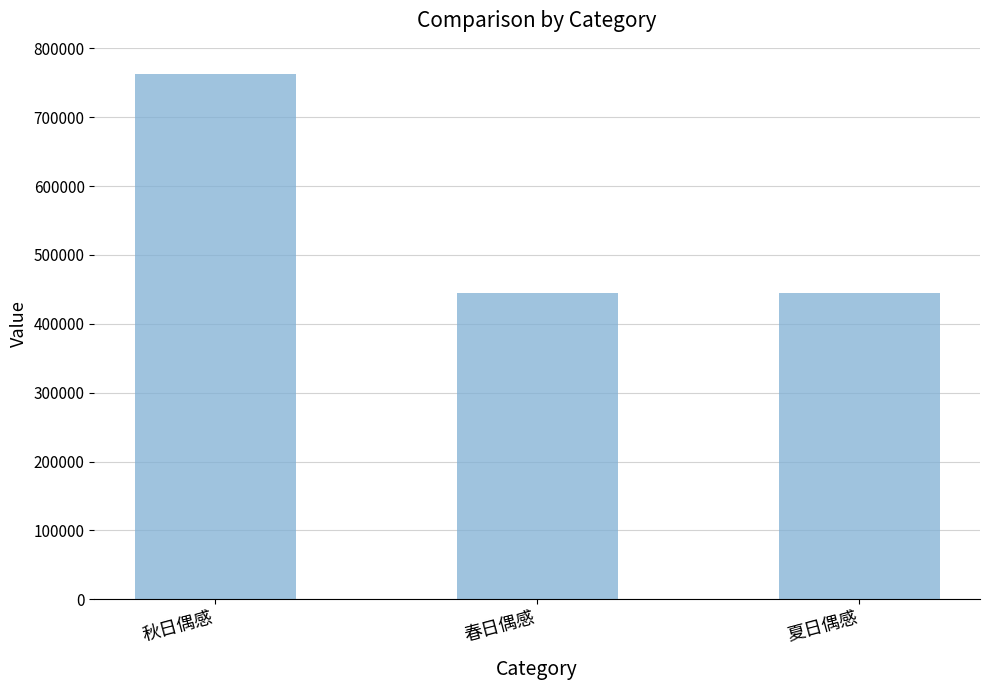

The value at 秋日偶感 is 1168659. True or false?

False